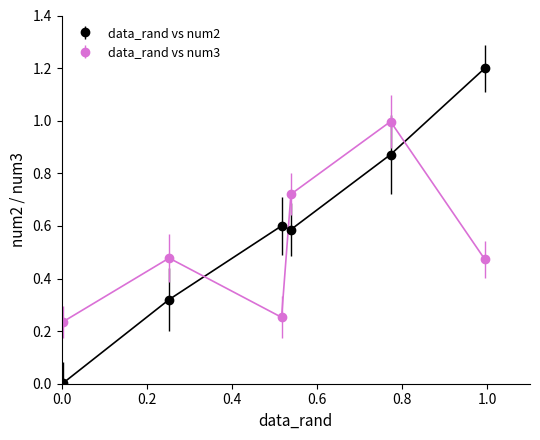

Which series has the largest total across all categories?

data_rand vs num2